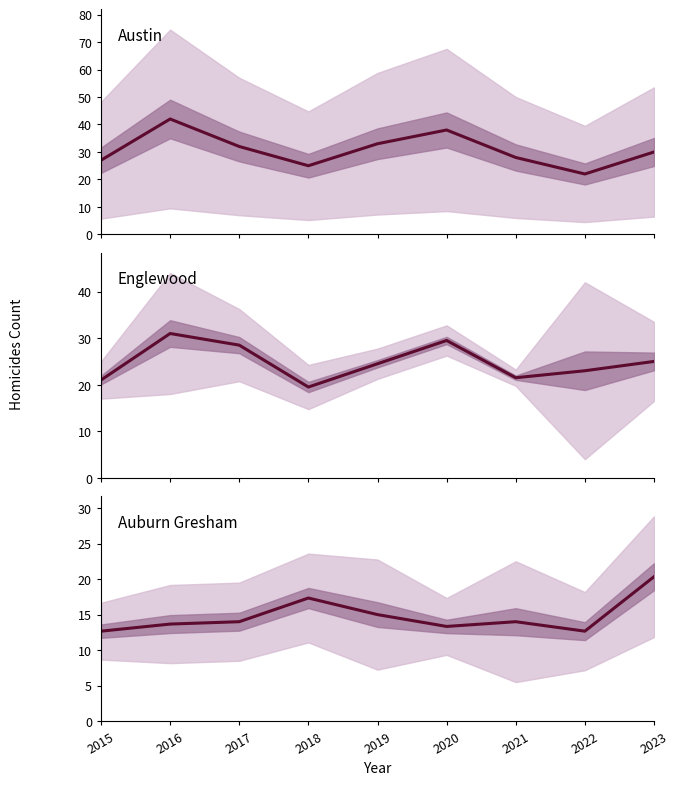

Which has a higher value, 2021 or 2020?

2020